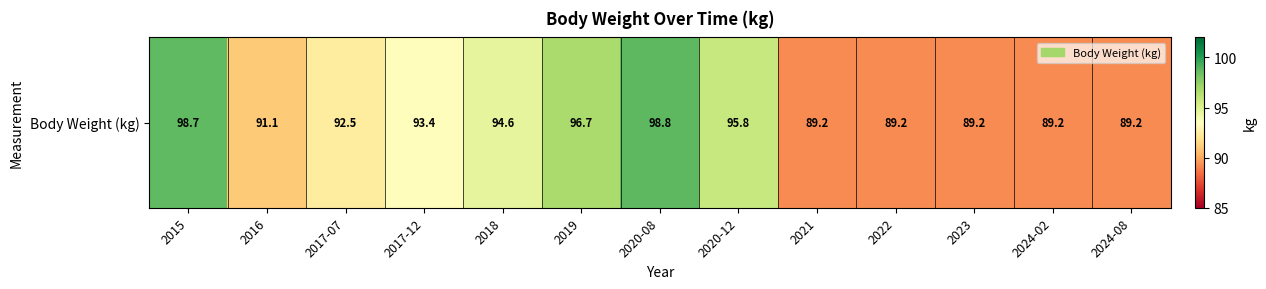

What is the difference between the second highest and minimum values?

9.5